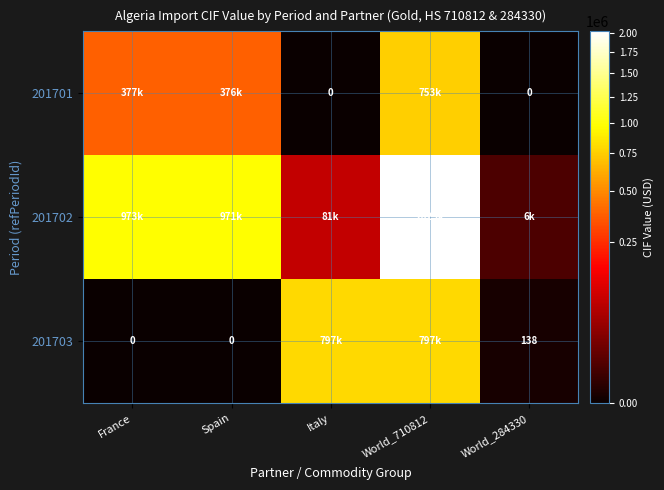

What is the total value across all series at Italy?

877867.9